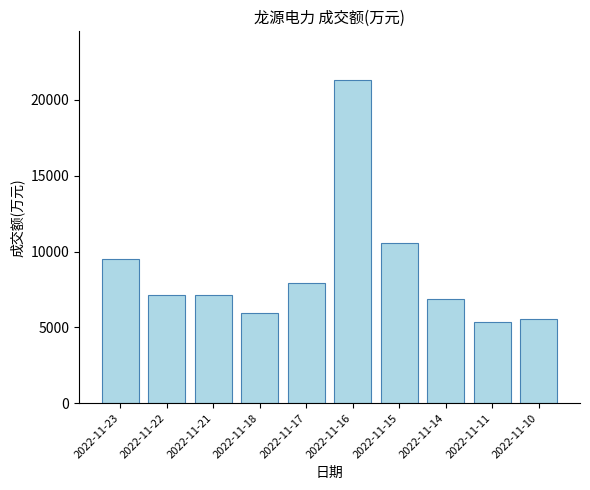

What is the value of the 10th bar from the left?

5536